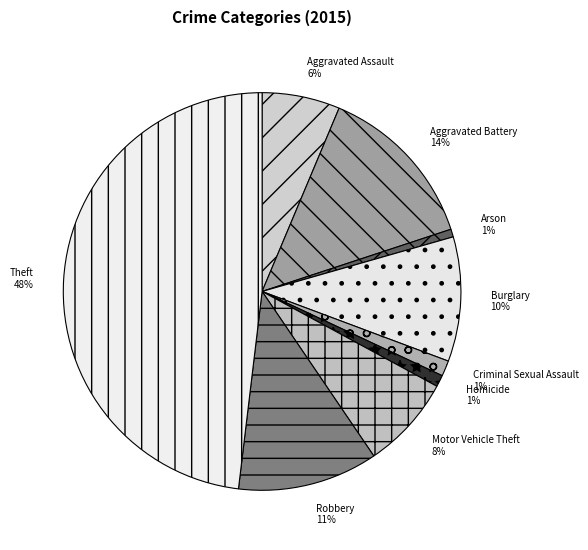

What percentage is the Aggravated Assault slice, to the nearest percent?

6%